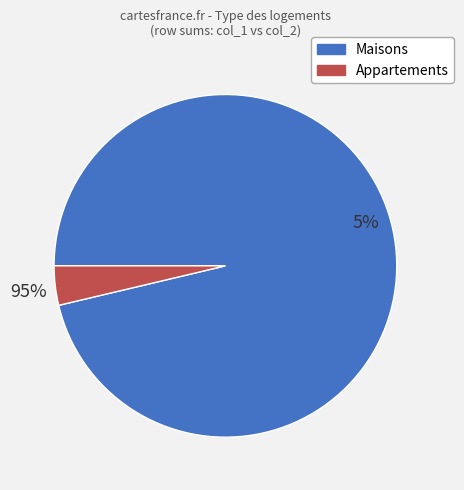

Which slice is the largest?

1